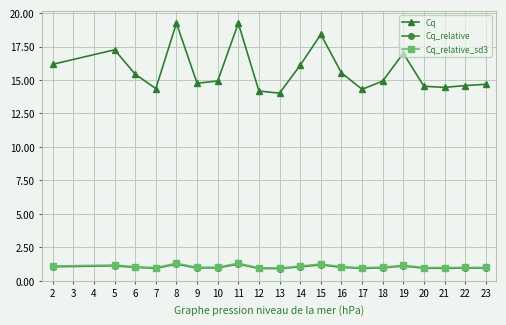

True or false: Cq_relative_sd3 and Cq intersect in this chart.

False